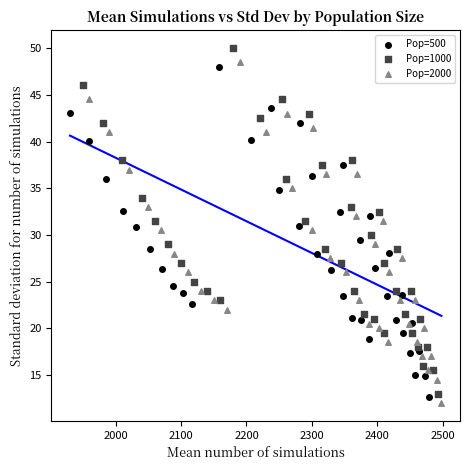

Which series reaches the minimum Y coordinate?

Pop=2000